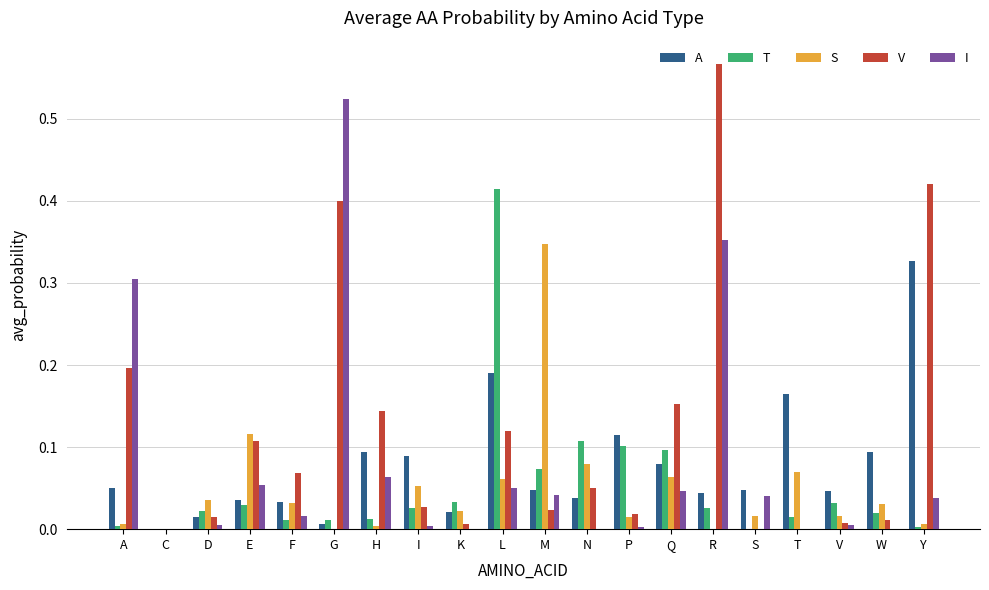

Which category has the highest value across all series?

R